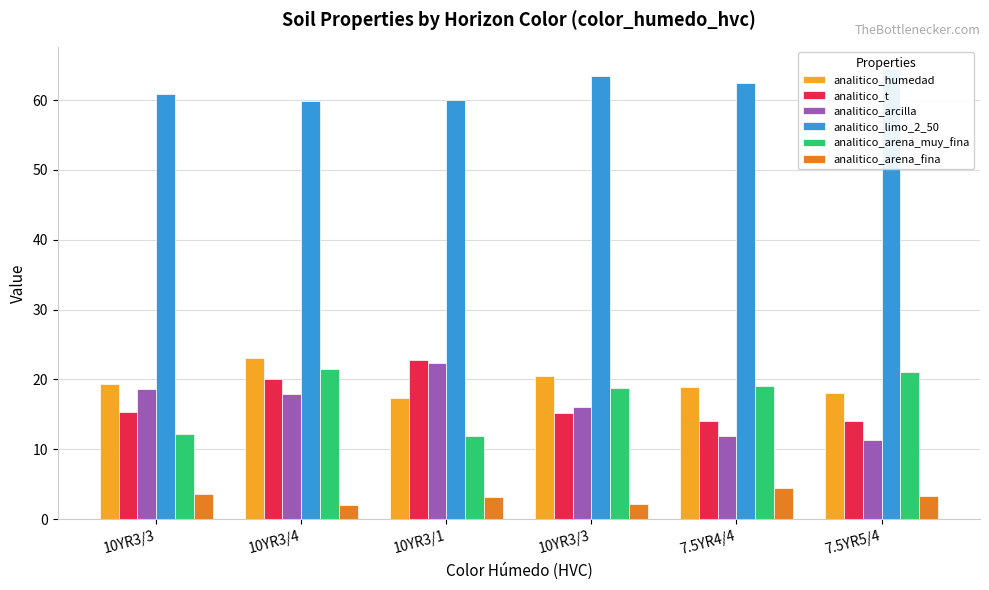

Does the chart contain stacked bars?

No